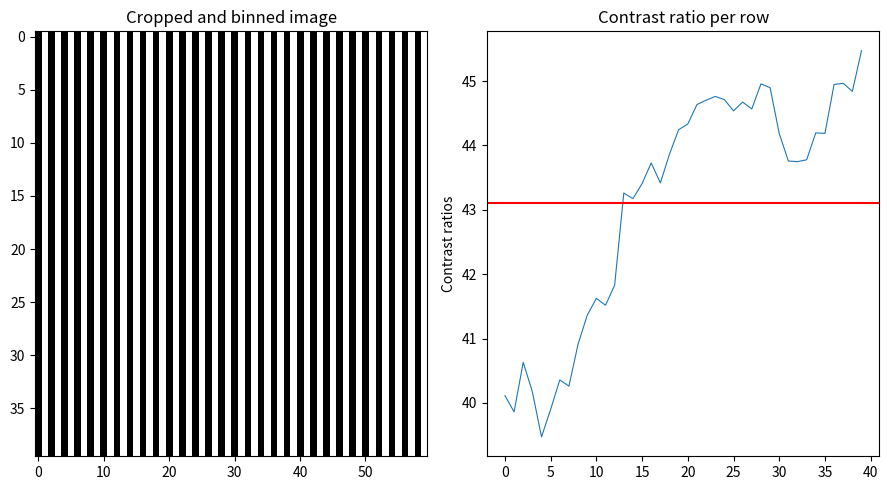

Does the chart have visible grid lines?

No